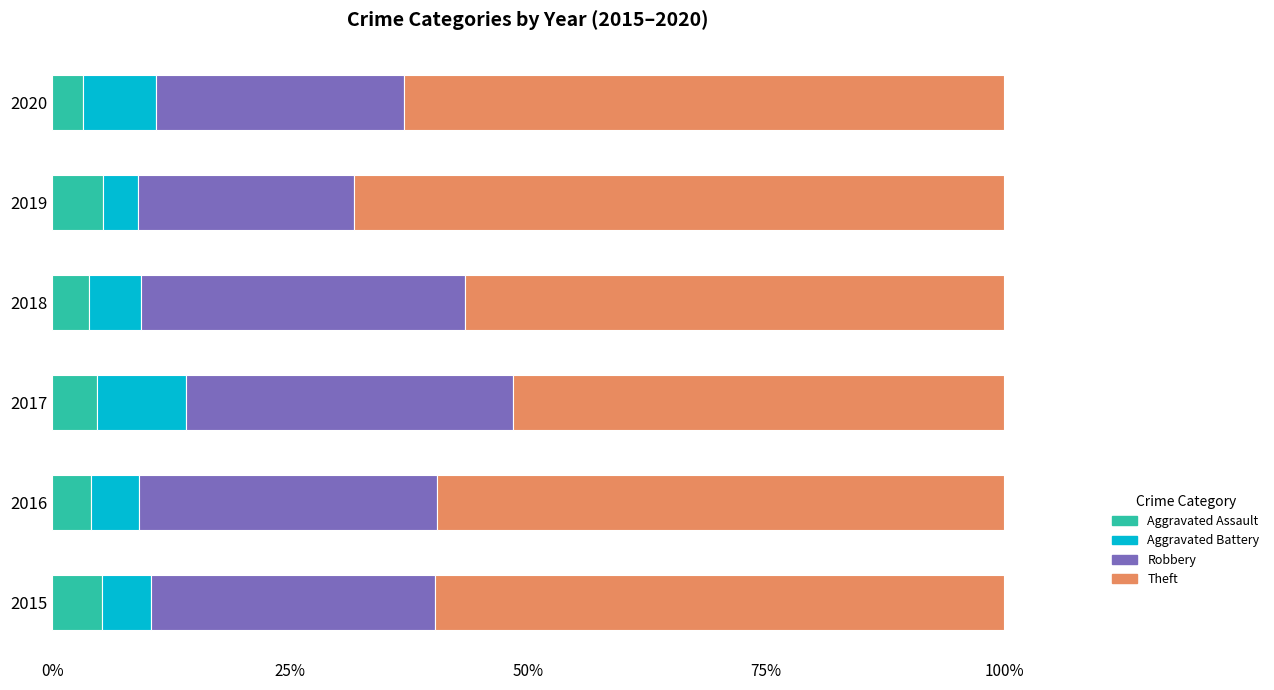

What is the average value of the Aggravated Assault series?

4.4